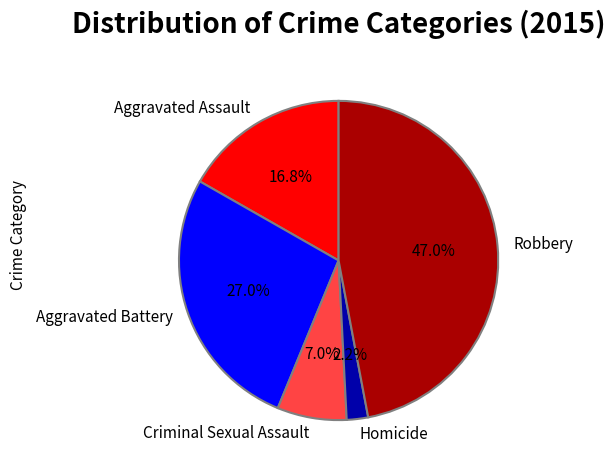

What is the ratio of the value at Aggravated Assault to the value at Robbery?

0.4